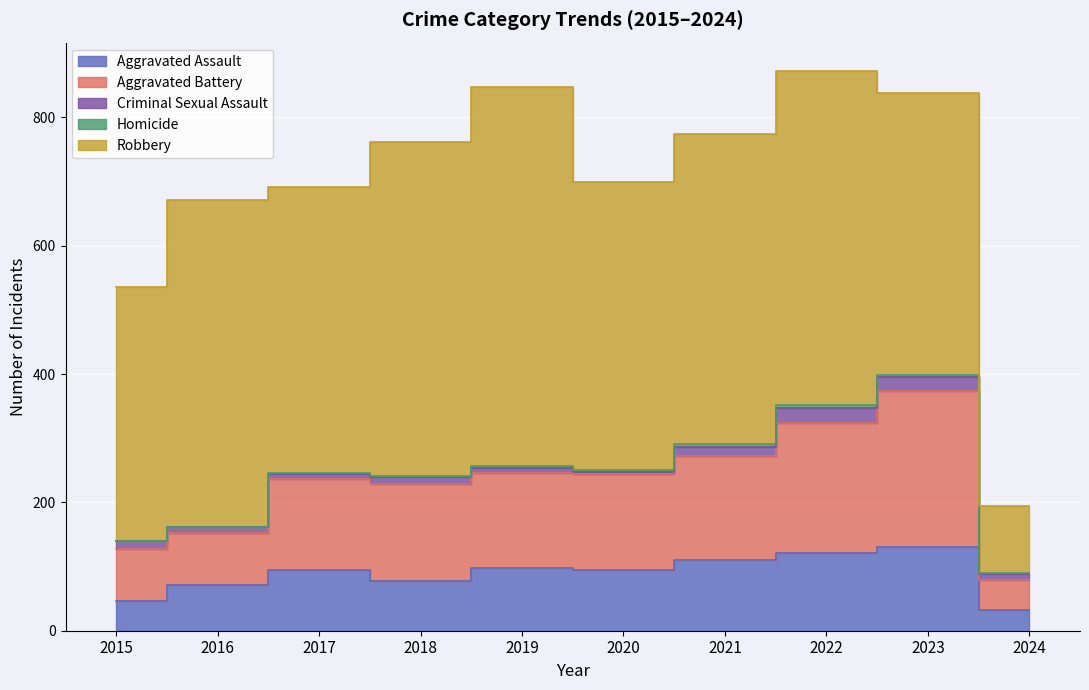

What is the average value of the Homicide series?

2